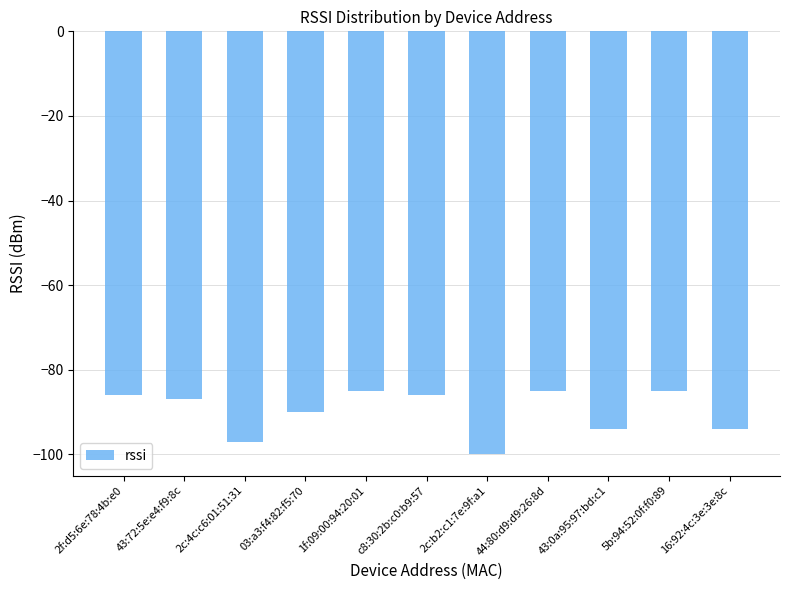

What is the sum of the values at 2c:b2:c1:7e:9f:a1 and 43:72:5e:e4:f9:8c?

-187